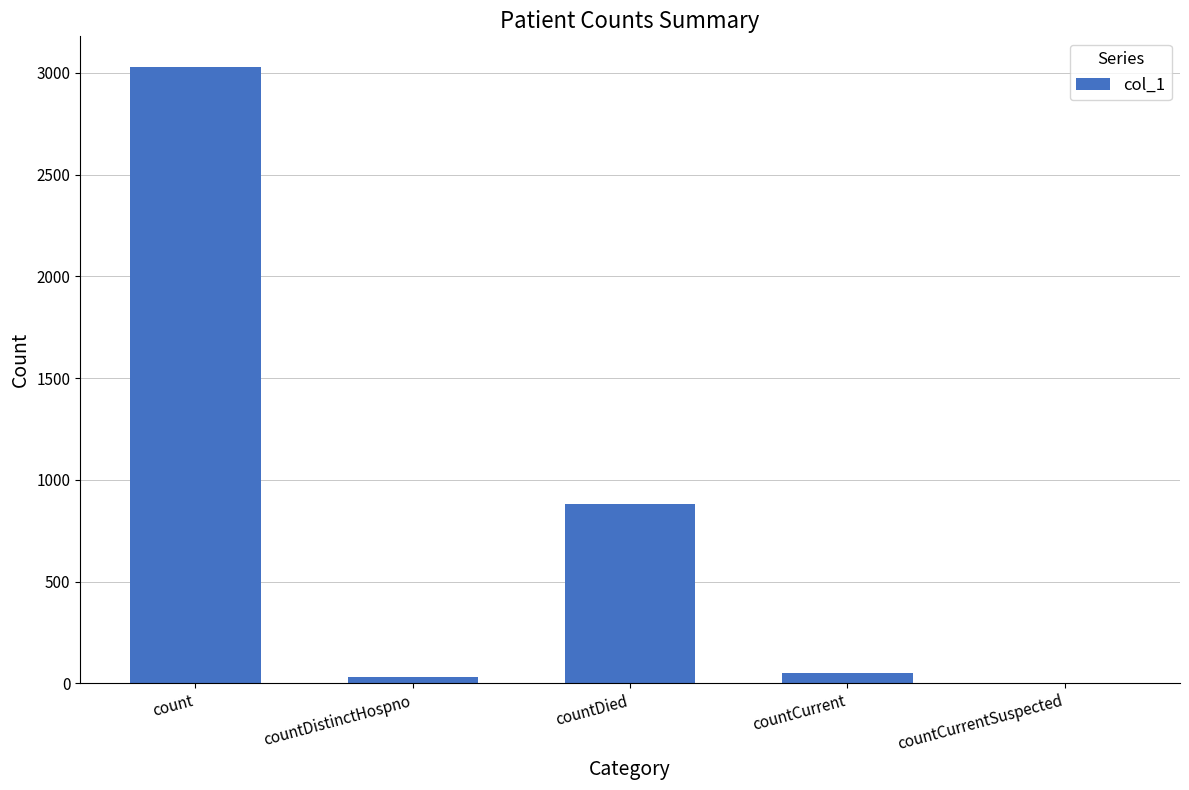

Reading right to left, list all the values displayed in this chart.

countCurrentSuspected=0	countCurrent=50	countDied=882	countDistinctHospno=32	count=3028